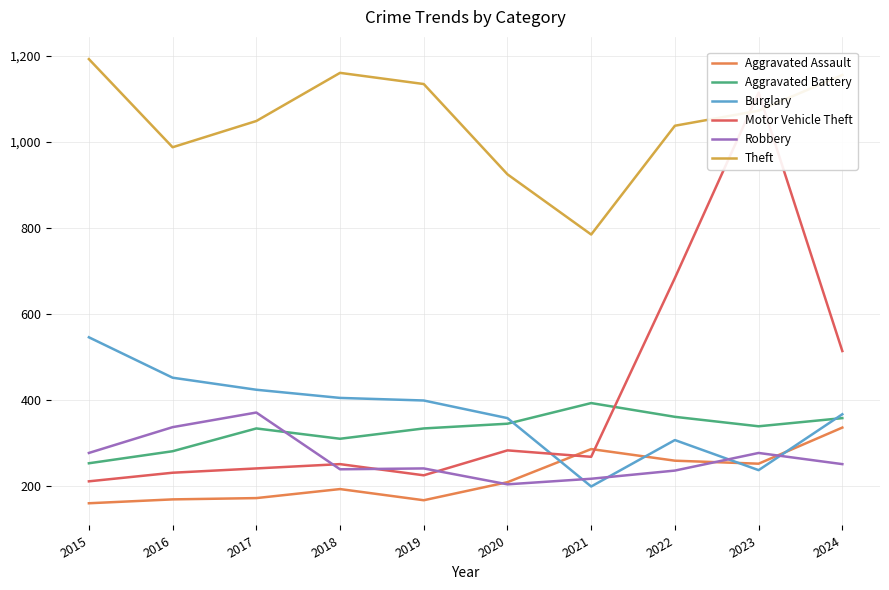

True or false: Burglary and Theft intersect in this chart.

False